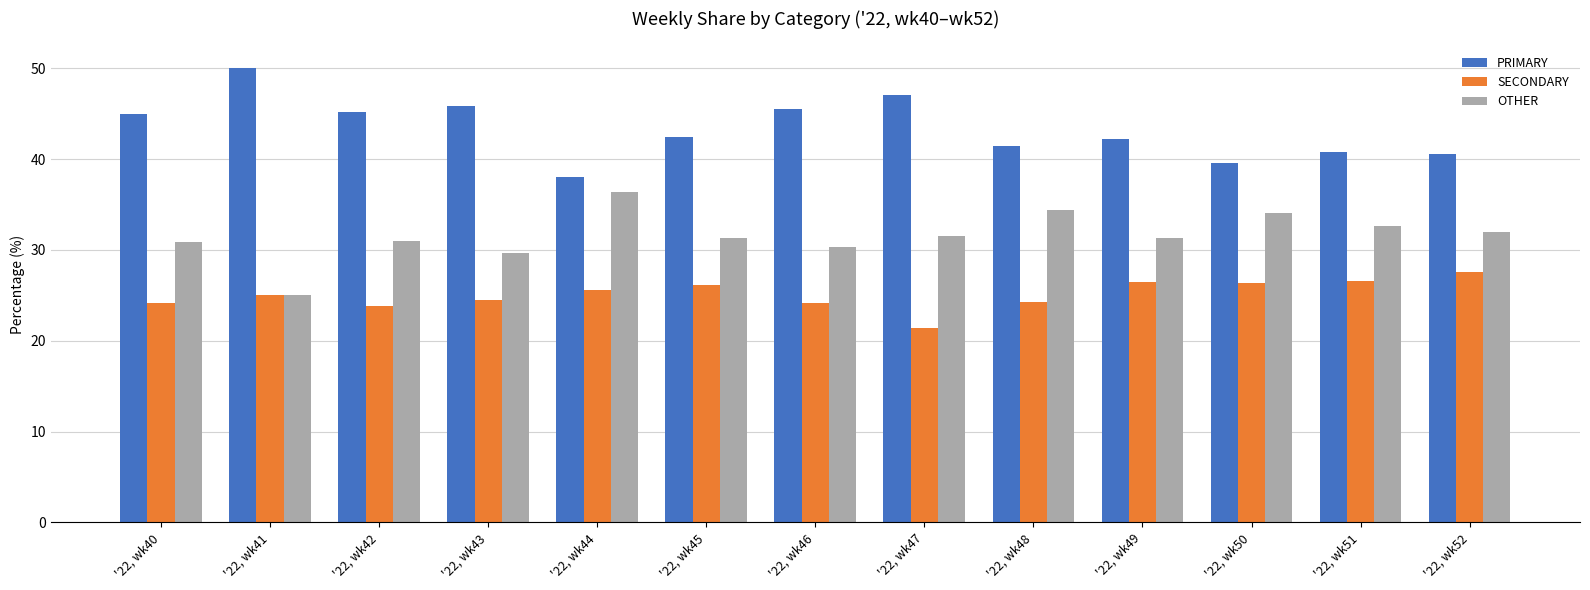

How many distinct data groups are displayed?

3